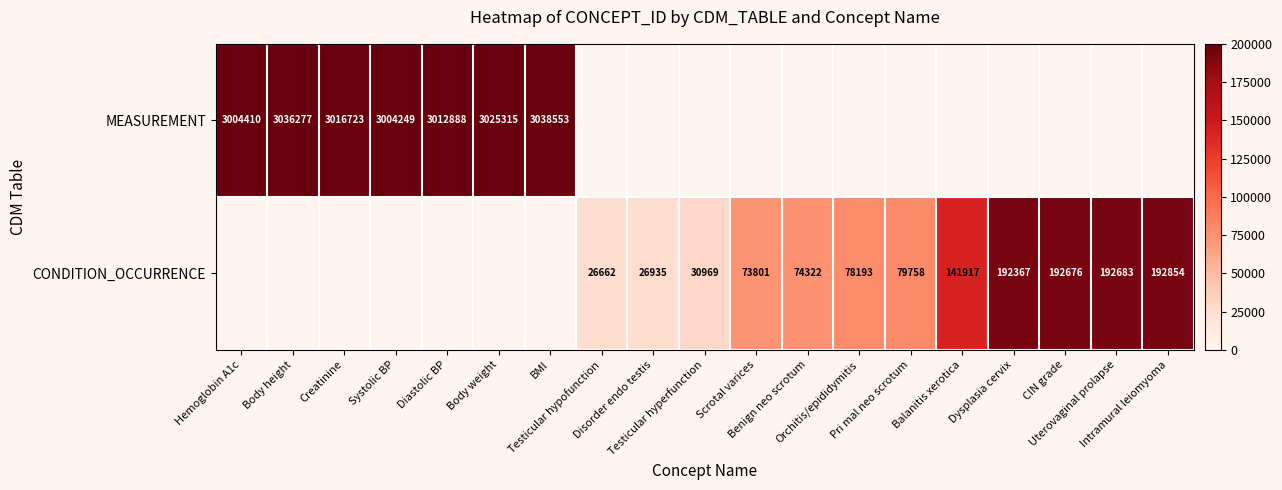

Is the value of CONDITION_OCCURRENCE at Testicular hypofunction greater than the value of MEASUREMENT at Testicular hyperfunction?

No